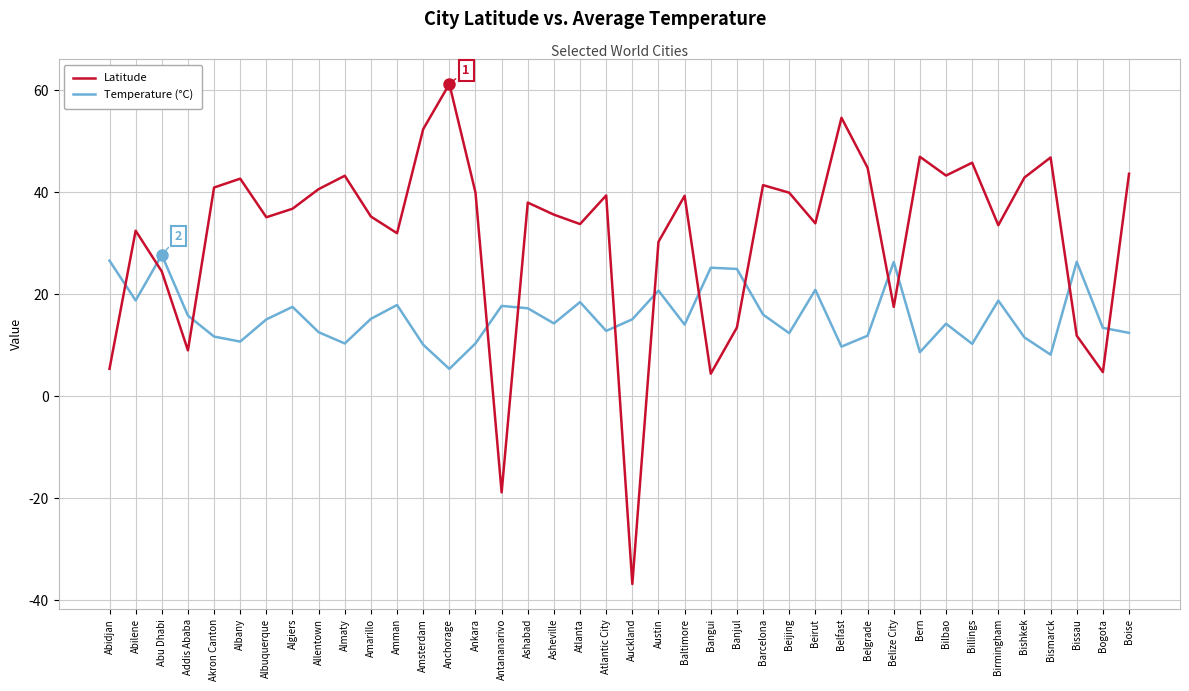

In Temperature (°C), how many points are higher than both neighbors (excluding endpoints)?

12